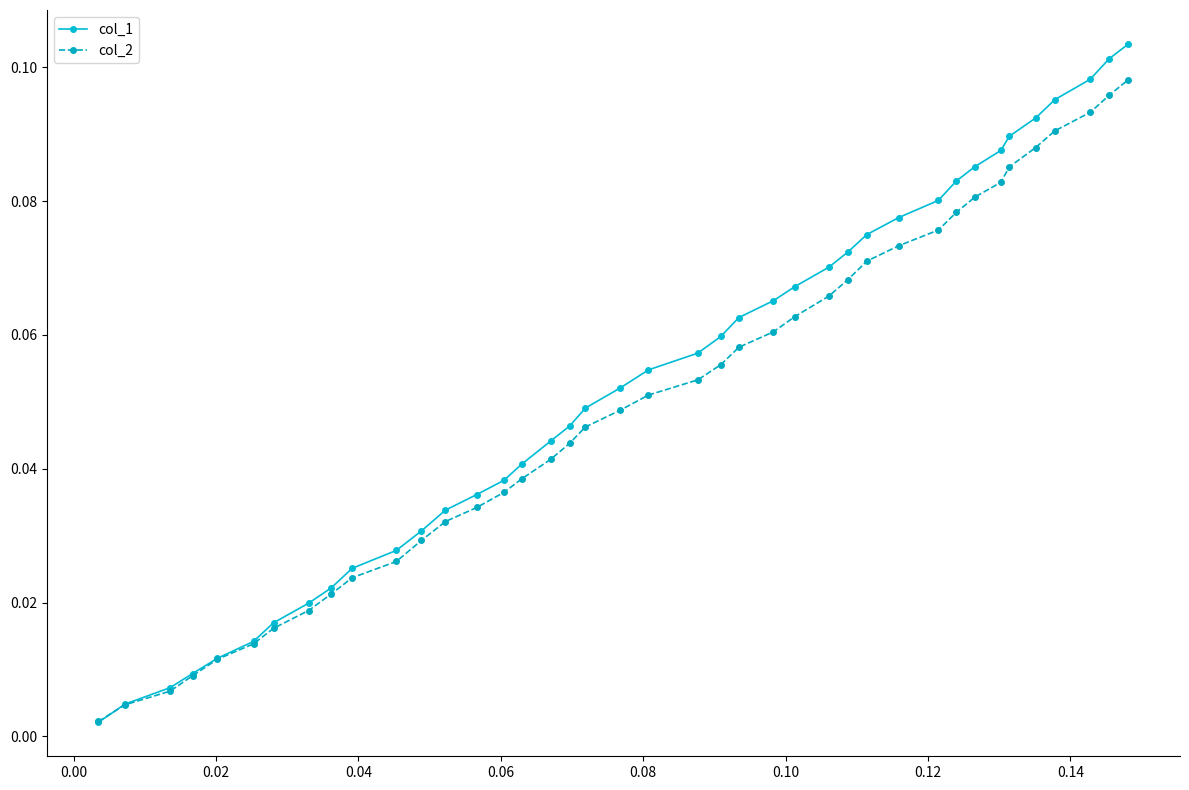

True or false: col_1 has more than 0 interior local peaks.

False